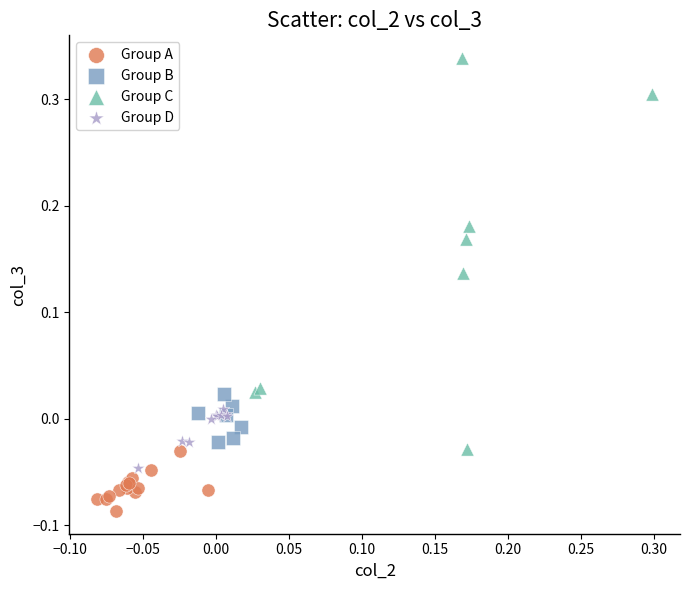

Which series has the widest spread of Y values?

Group C